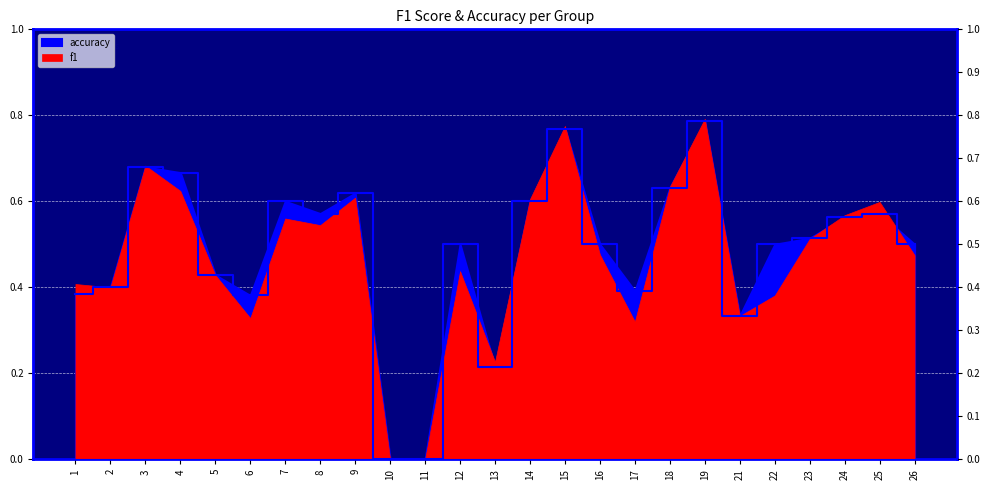

What is the sum of the values at 26 and 18?

1.1